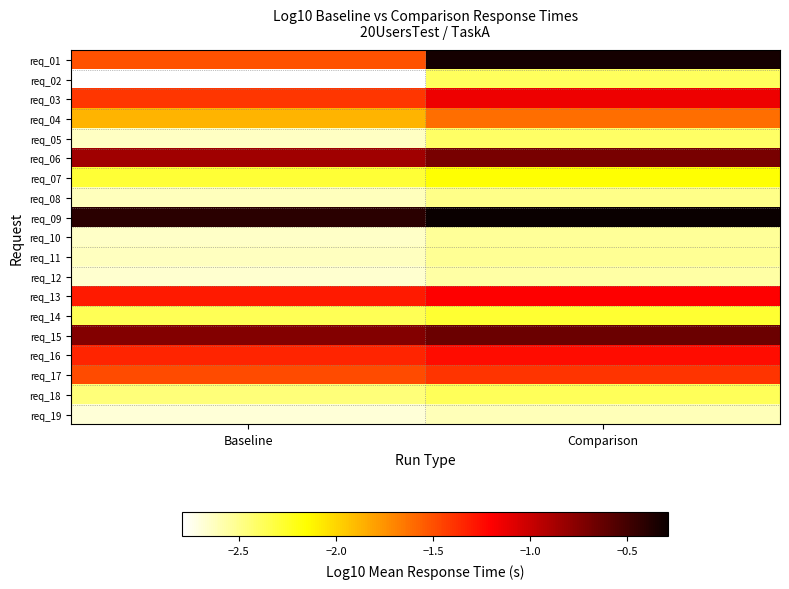

Which series changed the most between Baseline and Comparison?

req_01